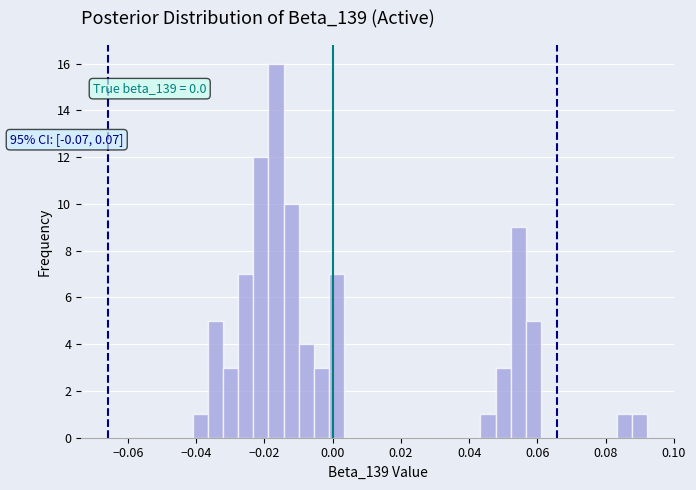

Around what value on the x-axis is the tallest bar? Give the approximate position of its centre, as read against the axis.

-0.016